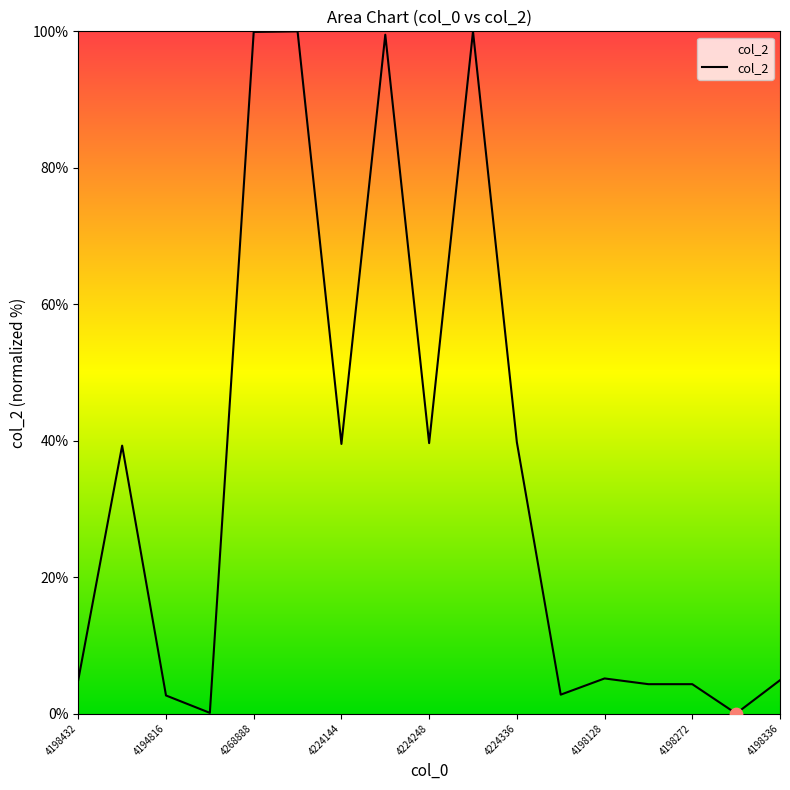

What is the maximum value shown in the chart?

100.0